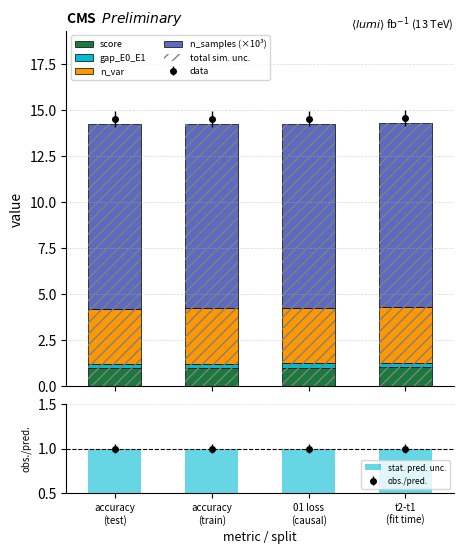

What is the value of the data point at the 3rd from the left?

14.5